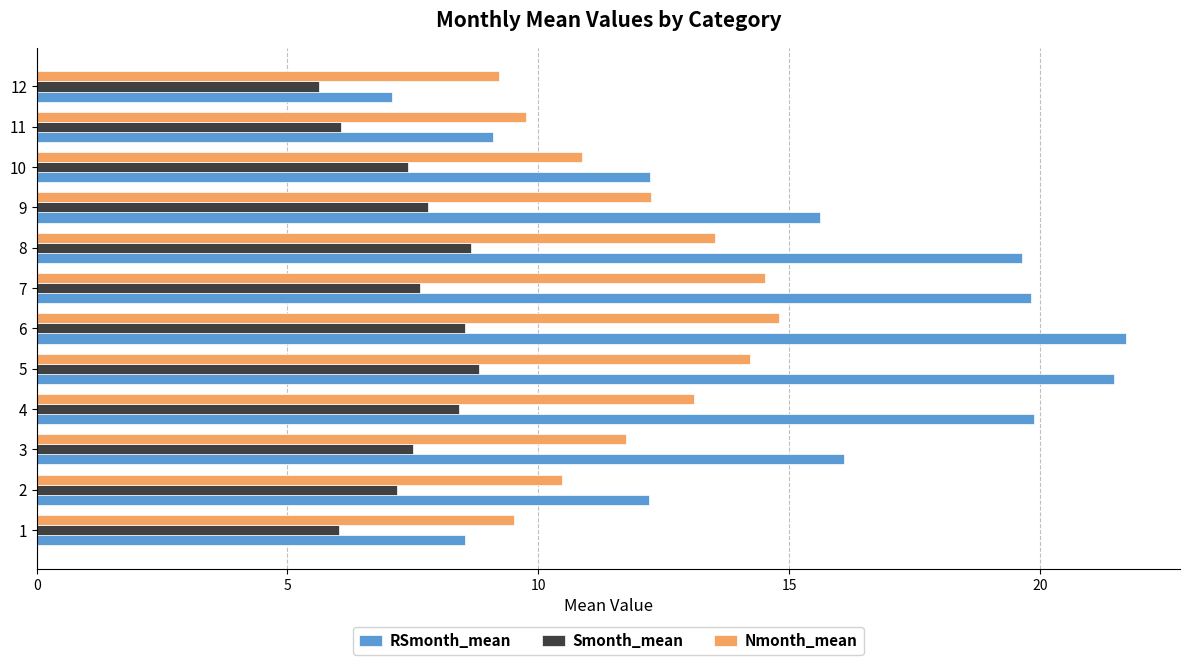

What is the total value across all series at 6?

45.0